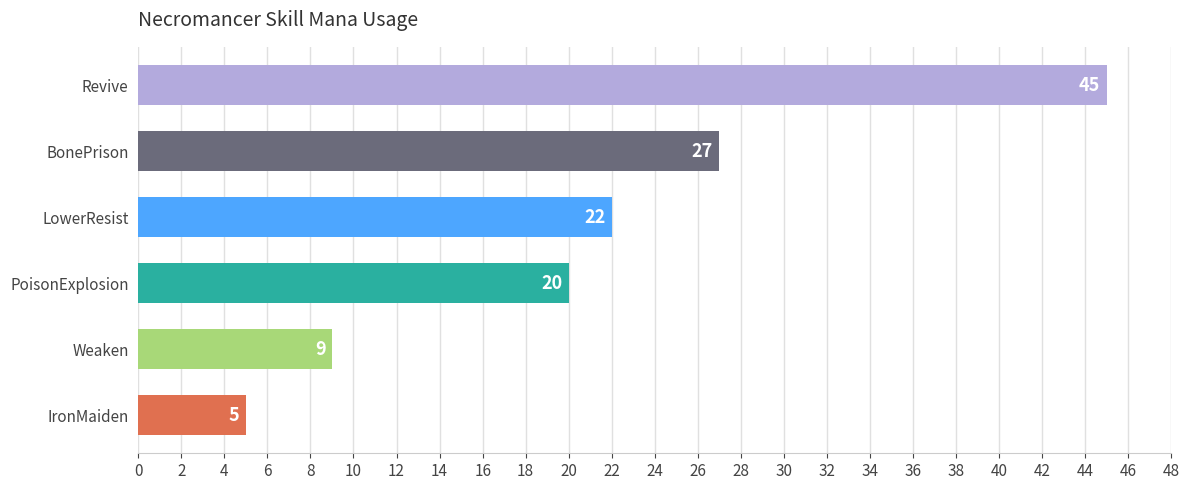

List the labels in order of value, largest first.

Revive, BonePrison, LowerResist, PoisonExplosion, Weaken, IronMaiden